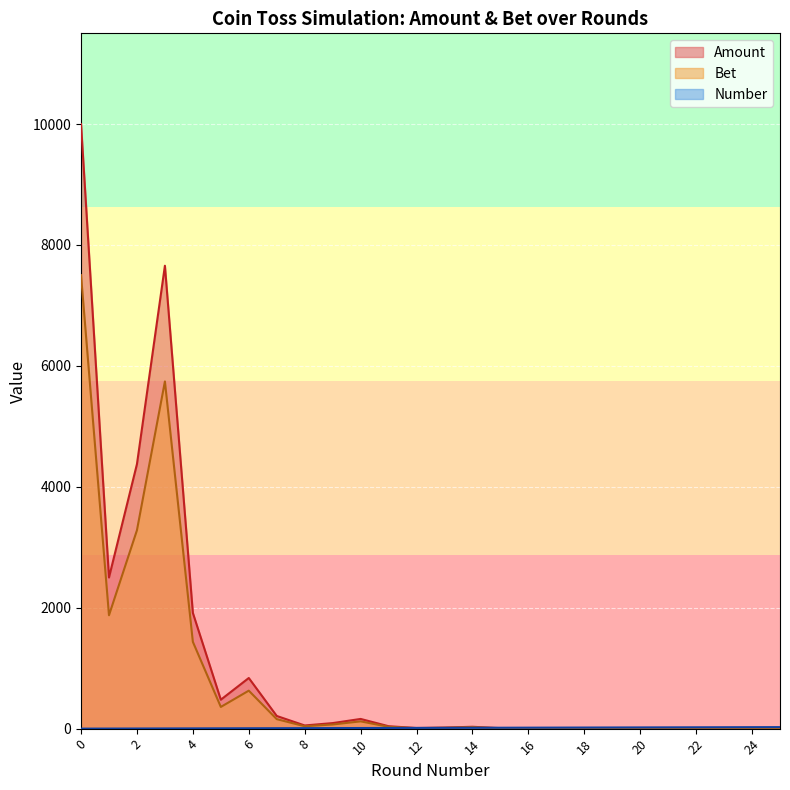

Which has a higher value, 13 or 10?

10